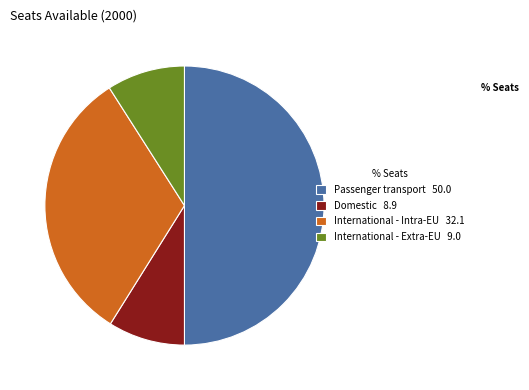

Is International - Extra-EU 9.0 the majority of the pie?

No